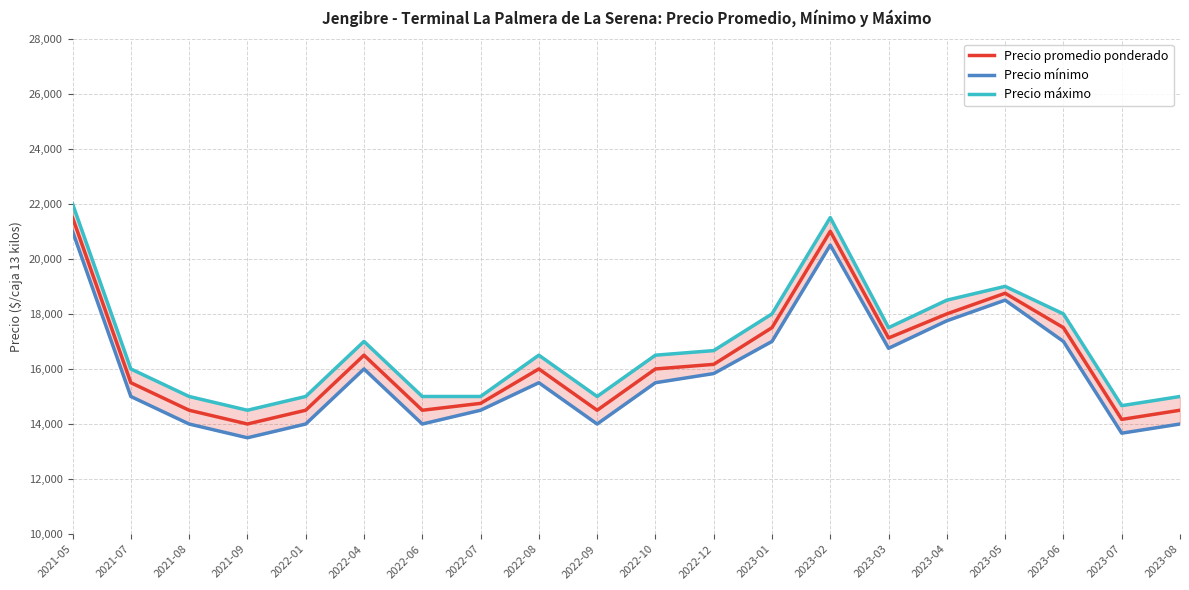

Reading right to left, what are all the values shown in this chart?

Precio promedio ponderado: 2023-08=14500	2023-07=14167	2023-06=17500	2023-05=18750	2023-04=18000	2023-03=17125	2023-02=21000	2023-01=17500	2022-12=16167	2022-10=16000	2022-09=14500	2022-08=16000	2022-07=14750	2022-06=14500	2022-04=16500	2022-01=14500	2021-09=14000	2021-08=14500	2021-07=15500	2021-05=21500
Precio mínimo: 2023-08=14000	2023-07=13667	2023-06=17000	2023-05=18500	2023-04=17750	2023-03=16750	2023-02=20500	2023-01=17000	2022-12=15833	2022-10=15500	2022-09=14000	2022-08=15500	2022-07=14500	2022-06=14000	2022-04=16000	2022-01=14000	2021-09=13500	2021-08=14000	2021-07=15000	2021-05=21000
Precio máximo: 2023-08=15000	2023-07=14667	2023-06=18000	2023-05=19000	2023-04=18500	2023-03=17500	2023-02=21500	2023-01=18000	2022-12=16667	2022-10=16500	2022-09=15000	2022-08=16500	2022-07=15000	2022-06=15000	2022-04=17000	2022-01=15000	2021-09=14500	2021-08=15000	2021-07=16000	2021-05=22000